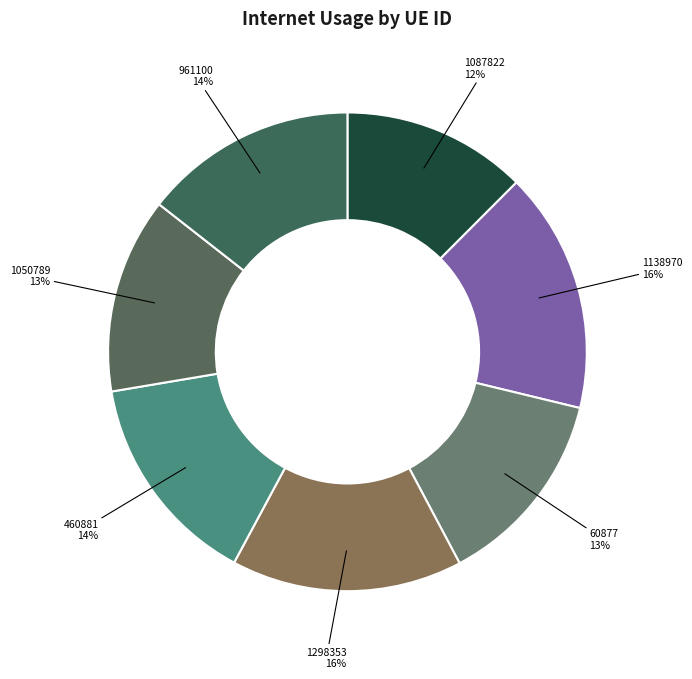

Does 460881 account for over 50% of the chart?

No